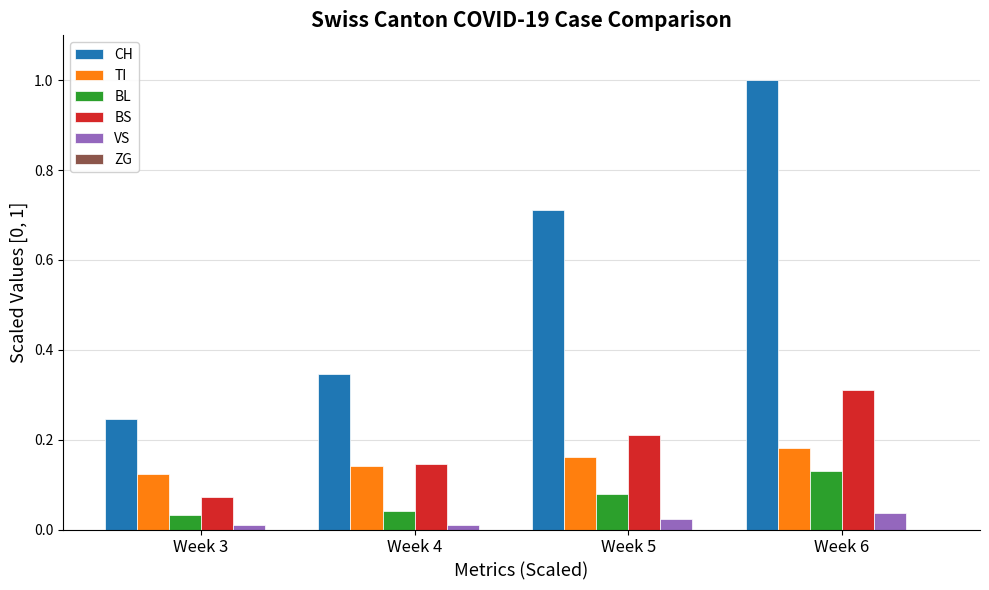

Which series has the largest total across all categories?

CH